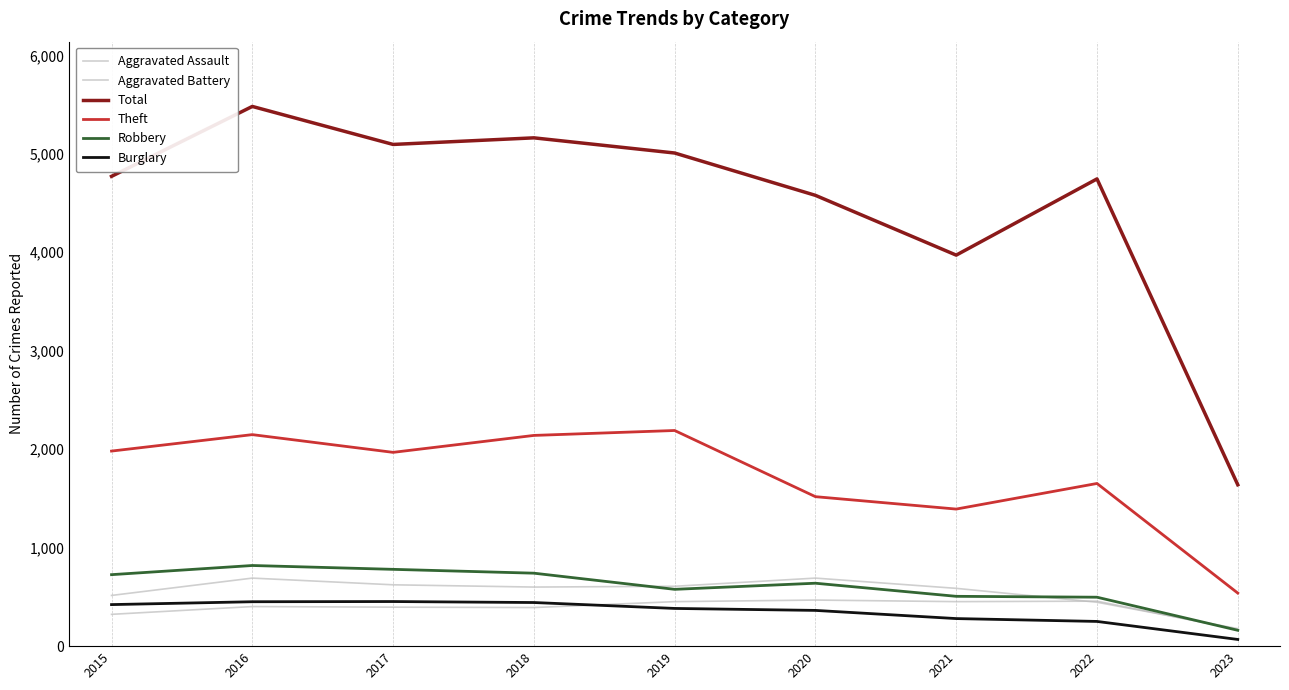

At which label does Robbery first exceed 639?

2015